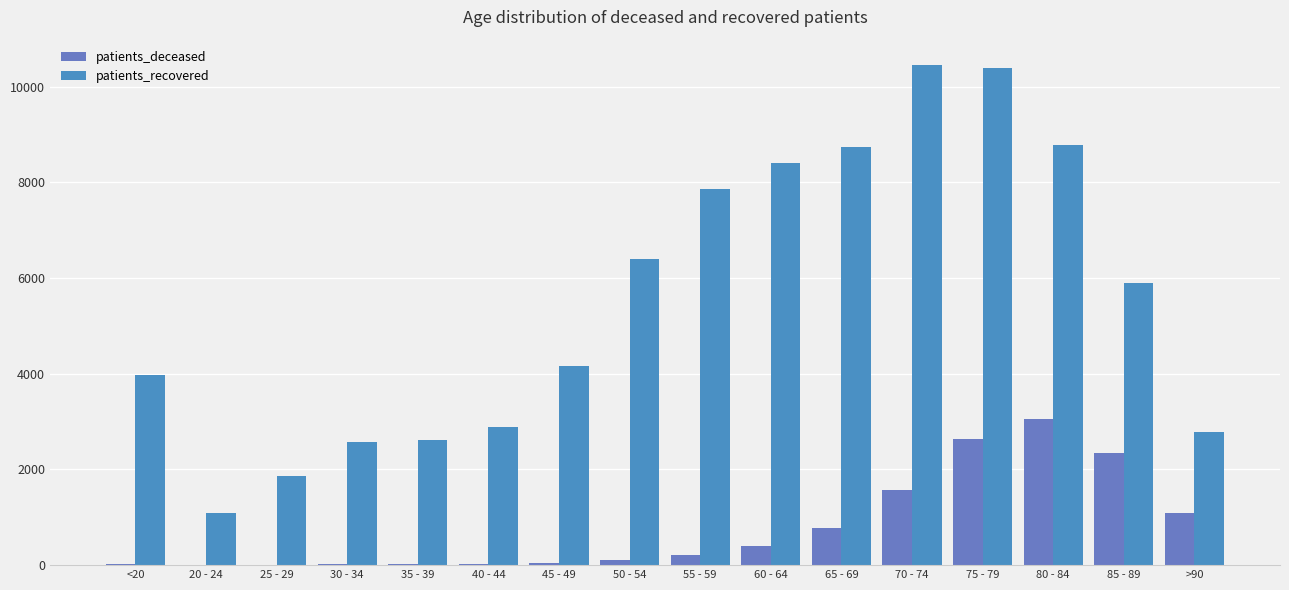

Is the value of patients_recovered at 30 - 34 greater than the value of patients_deceased at <20?

Yes